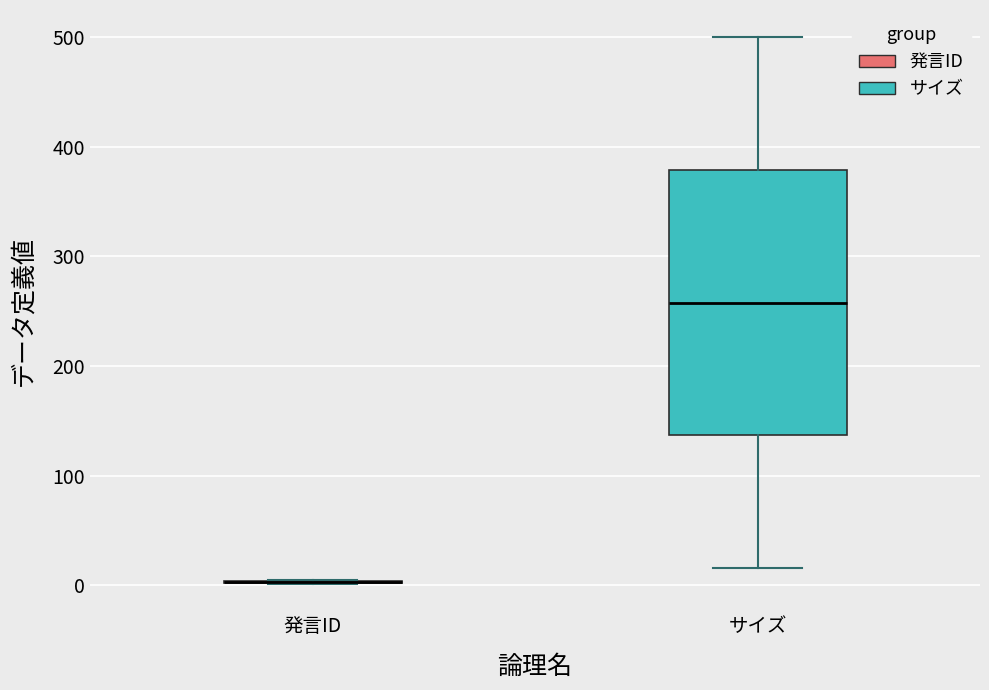

Reading left to right, read every box against the y-axis: the position of its median line, the range the box covers, and the ends of its whiskers. The values are not printed on the chart, so give them approximately, as read against the axis.

発言ID: box collapsed to a line at 0, whiskers 0 to 10
サイズ: median 260, box 140 to 380, whiskers 20 to 500